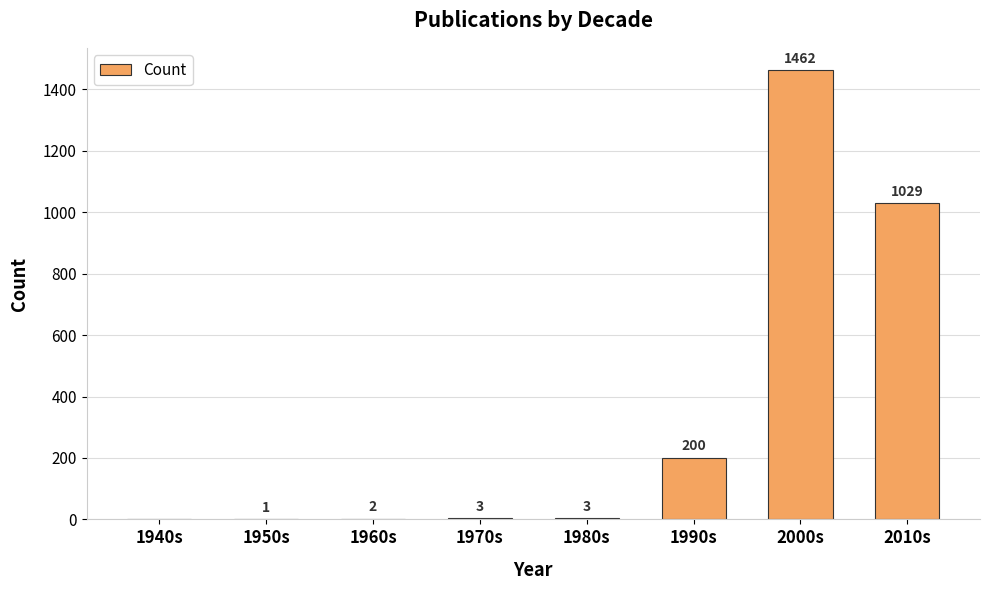

How many distinct data groups are displayed?

1